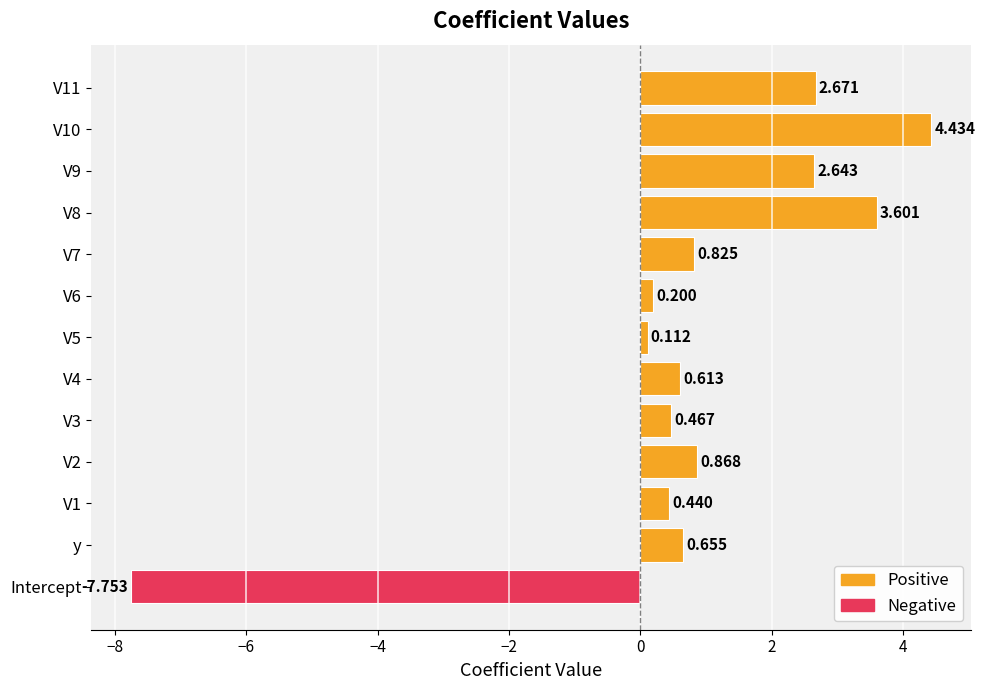

Rank the series at V1 from highest to lowest value.

Positive, Negative